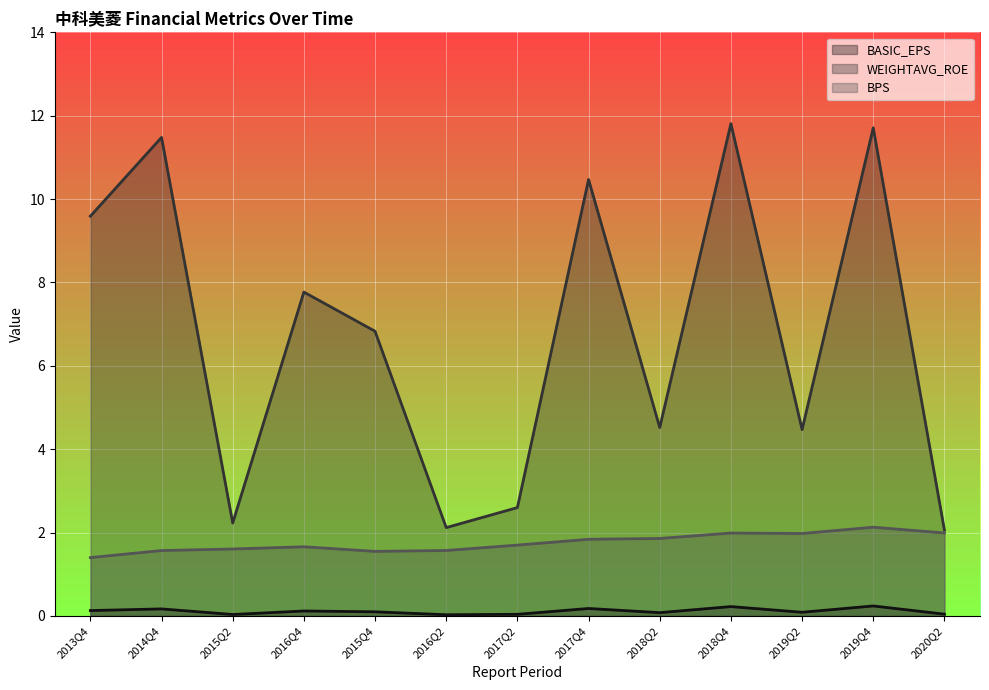

How many interior local peaks does the BASIC_EPS series have?

5